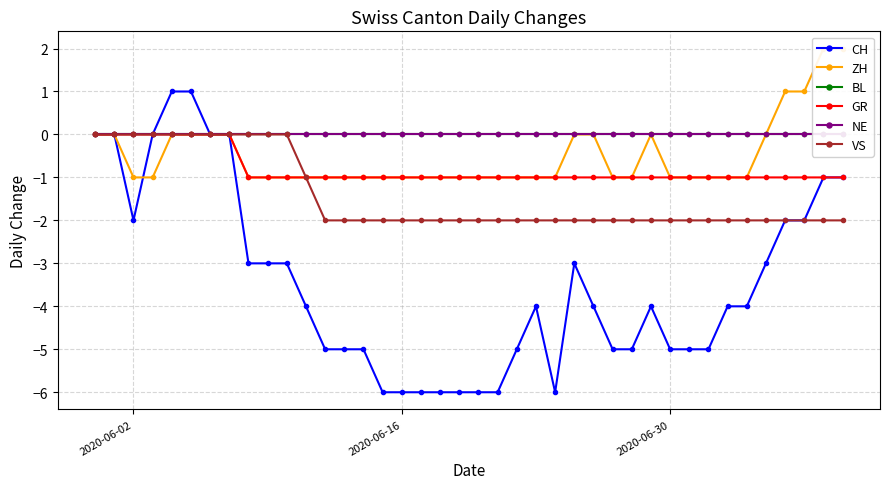

At which category does CH reach its first local valley?

2020-06-02